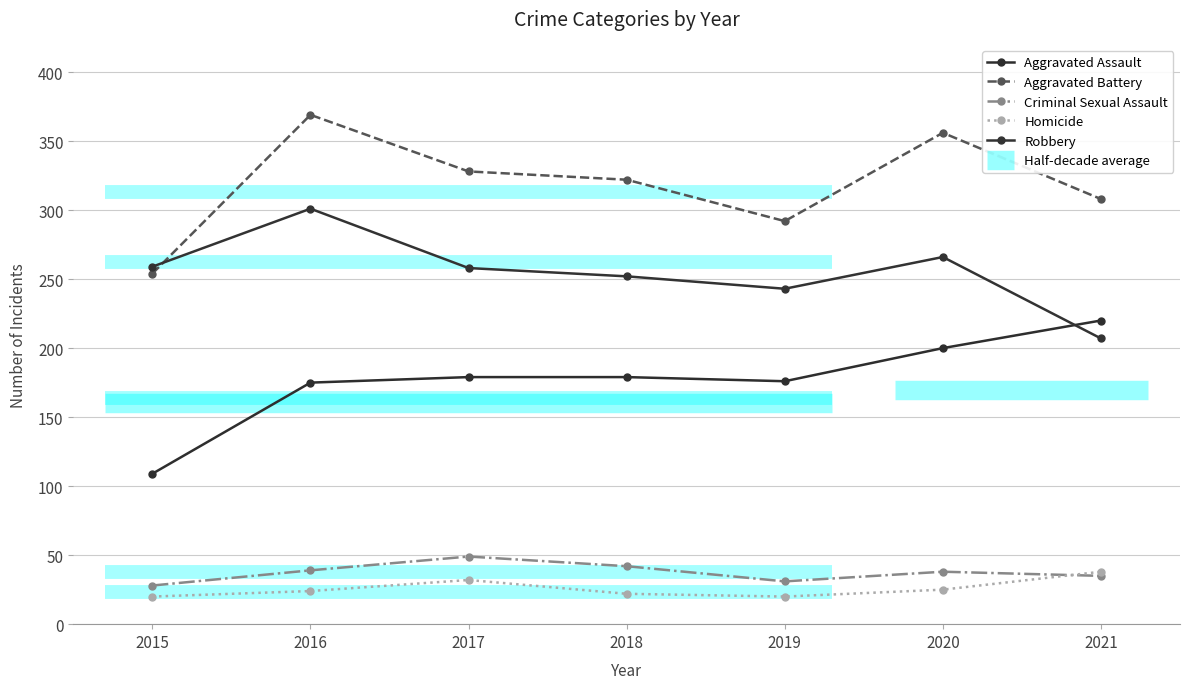

List the series in order of their peak value, lowest first.

Homicide, Criminal Sexual Assault, Aggravated Assault, Robbery, Aggravated Battery